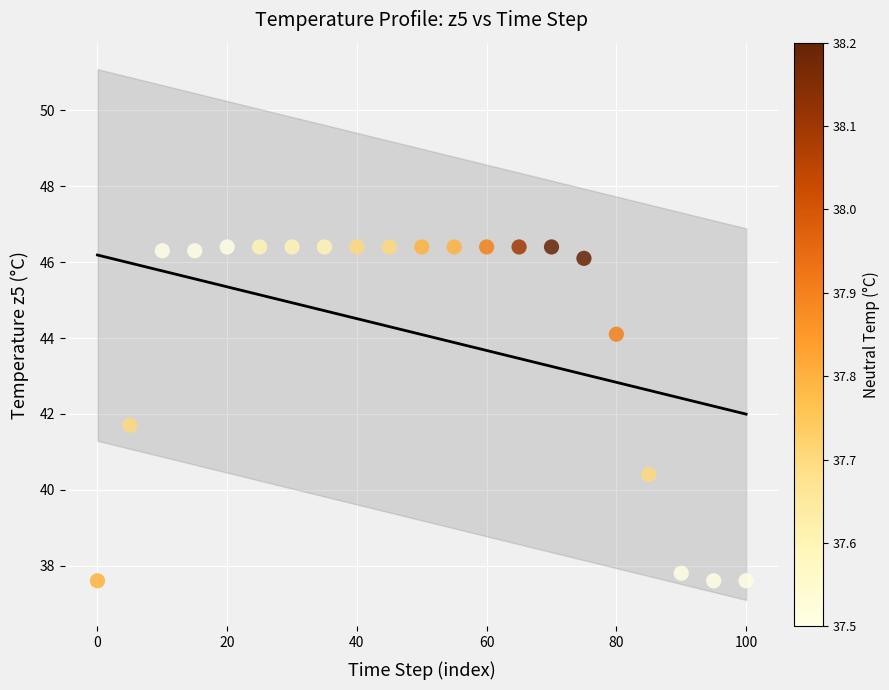

What is the range of X values (max minus min)?

100.0